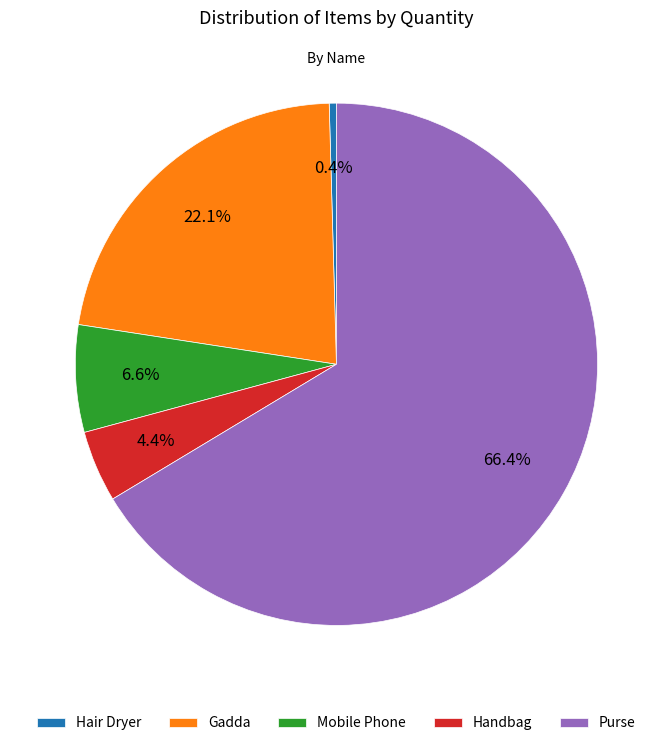

To the nearest percent, what is the average slice percentage?

20%